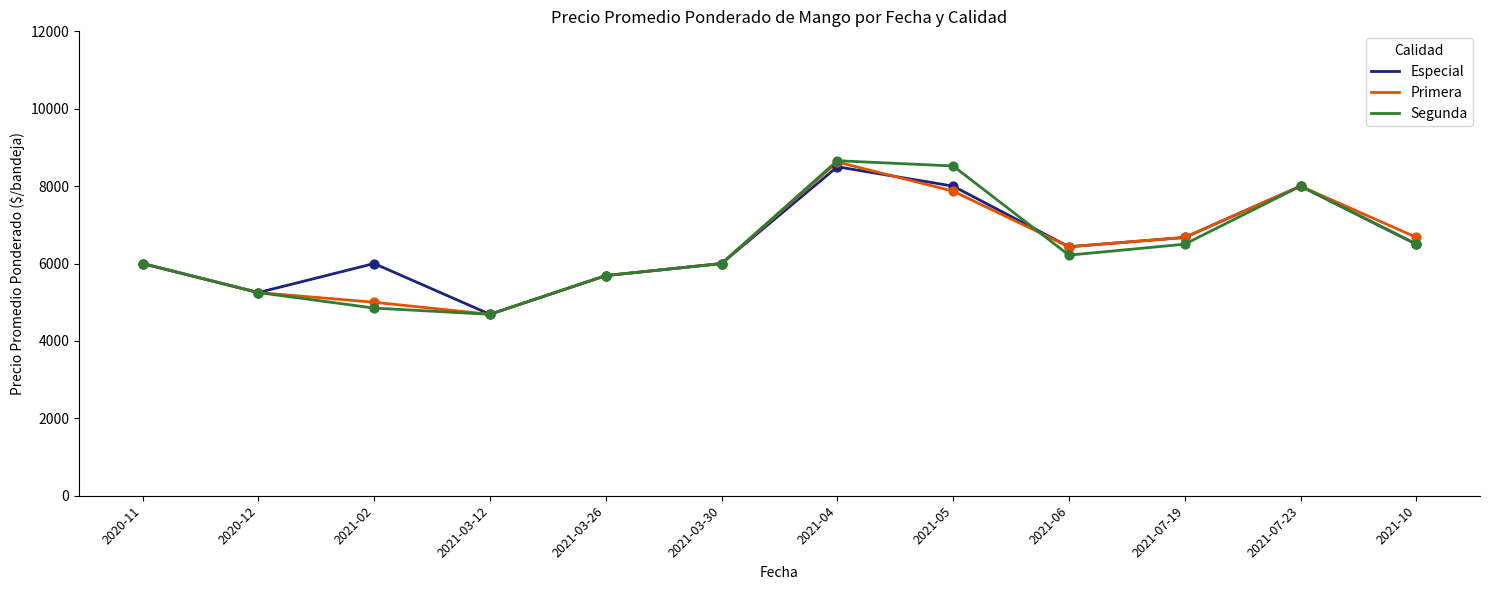

What are all the series names shown in the legend?

Especial, Primera, Segunda